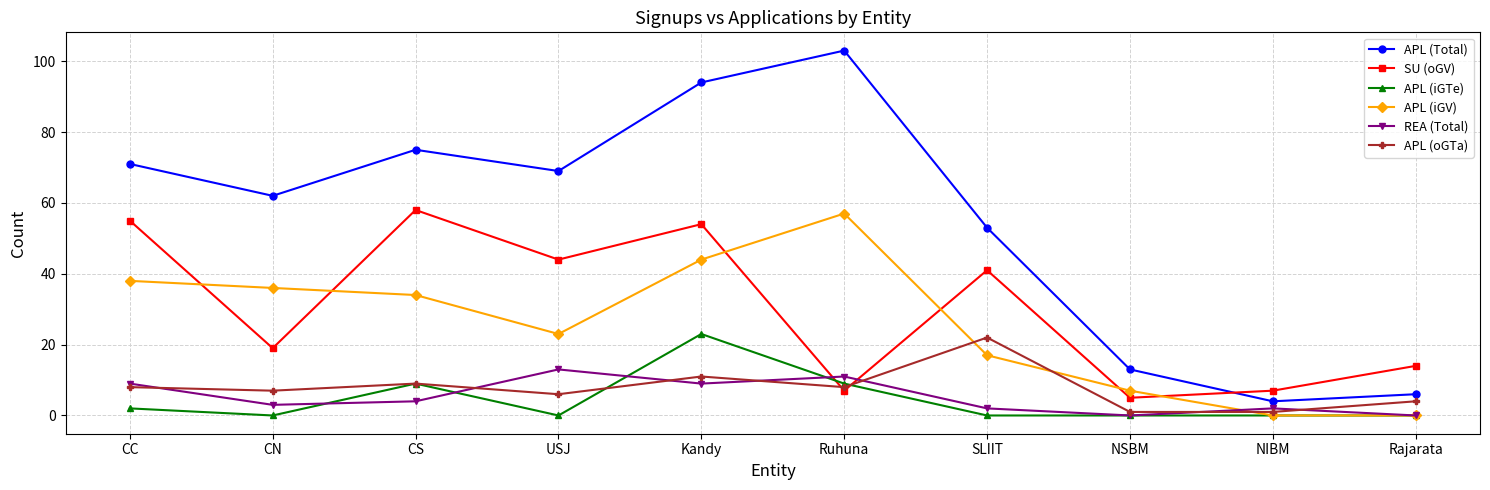

Between which two adjacent categories do SU (oGV) and APL (Total) first intersect?

NSBM and NIBM